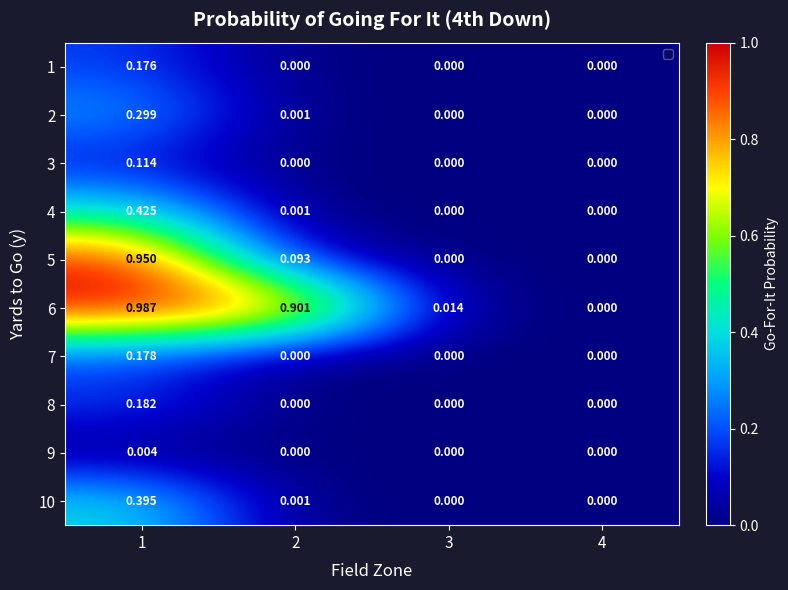

Is the value of 5 at 1 greater than the value of 2 at 2?

Yes